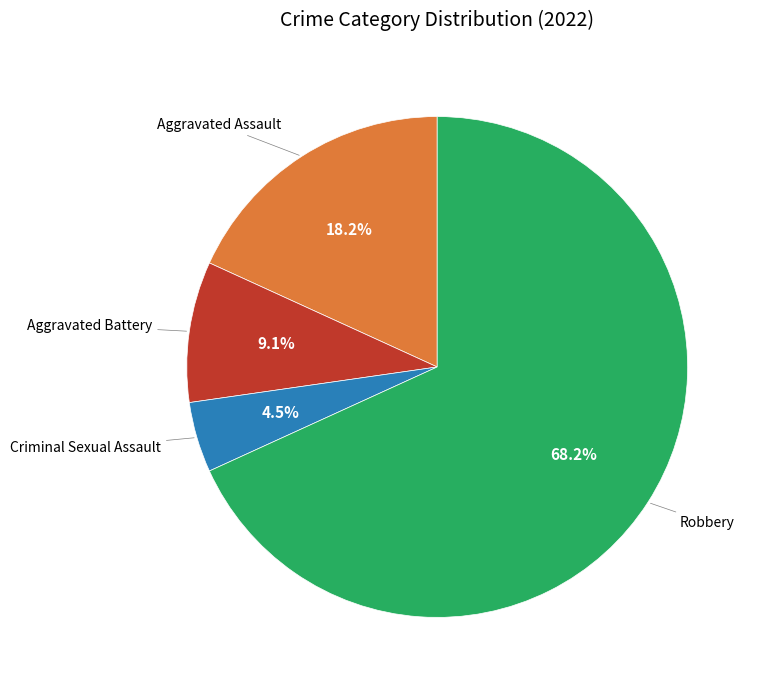

Is there any slice that represents more than half of the pie?

Yes